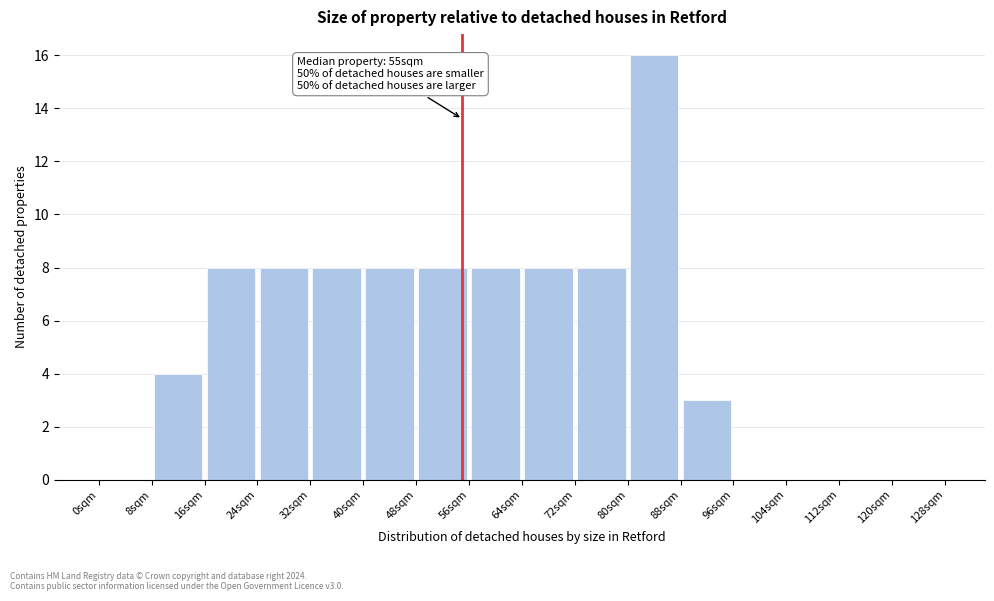

Over which range of the x-axis is the bar tallest?

80 to 88